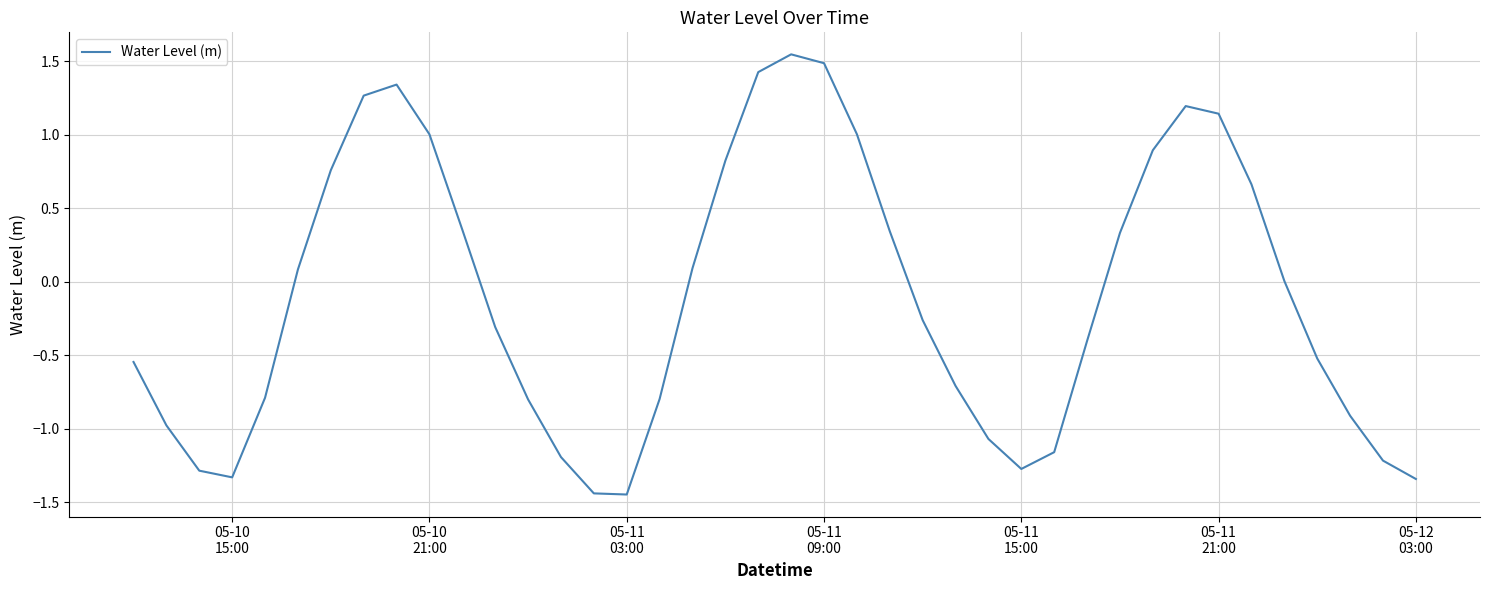

What is the difference between the maximum and minimum values?

3.0